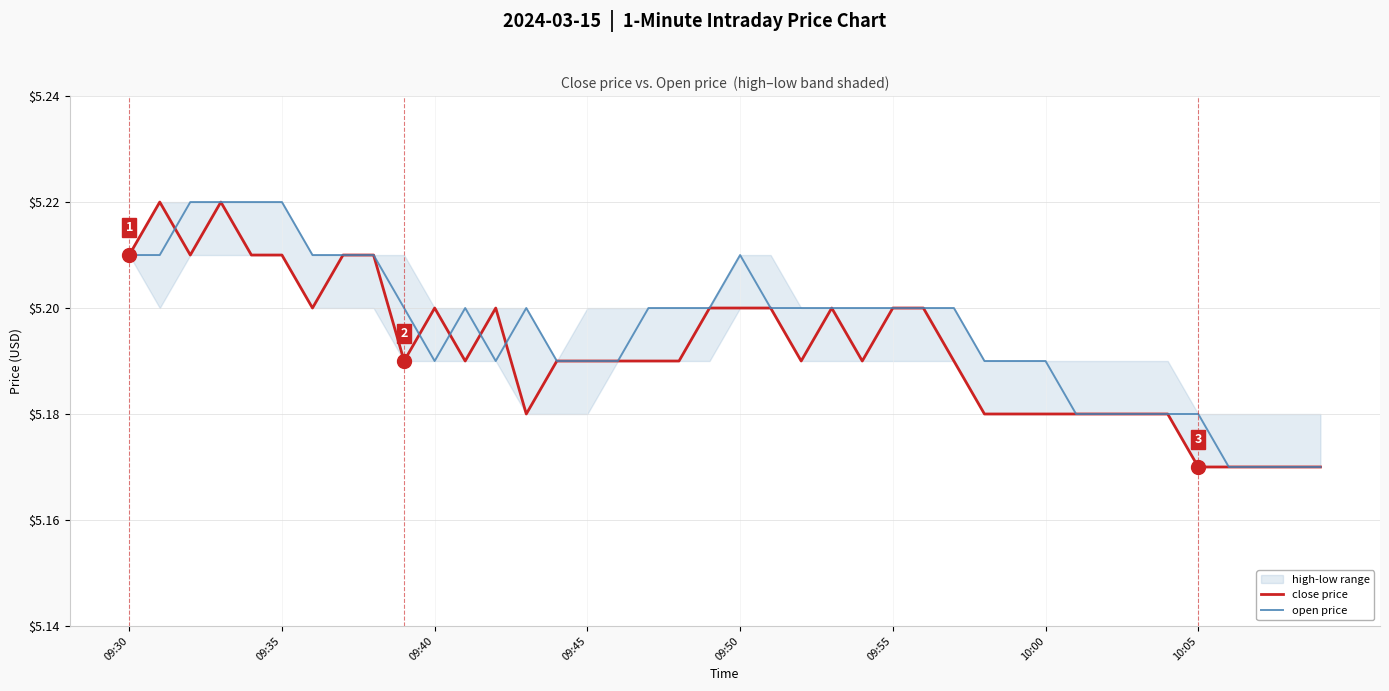

What is the approximate value of close price at 39?

5.2